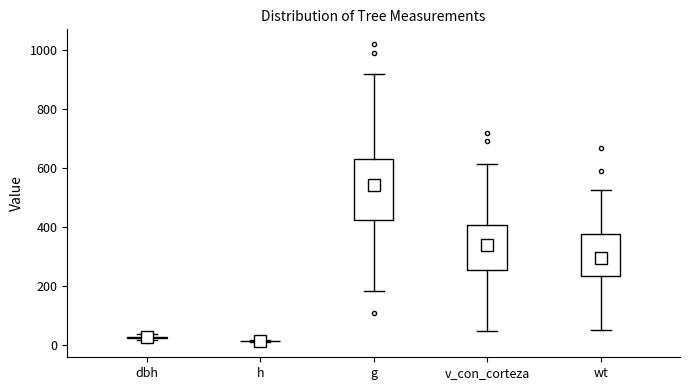

Reading left to right, transcribe this box plot: for each box, give where its median line is, the range the box spans, and where its two whiskers end, as read against the y-axis. The values are not printed on the chart, so give them approximately, as read against the axis.

dbh: box collapsed to a line at 20, whiskers 20 to 40
h: box collapsed to a line at 20, whiskers 20 to 20
g: median 540, box 420 to 640, whiskers 180 to 920
v_con_corteza: median 340, box 260 to 400, whiskers 40 to 620
wt: median 300, box 240 to 380, whiskers 60 to 520